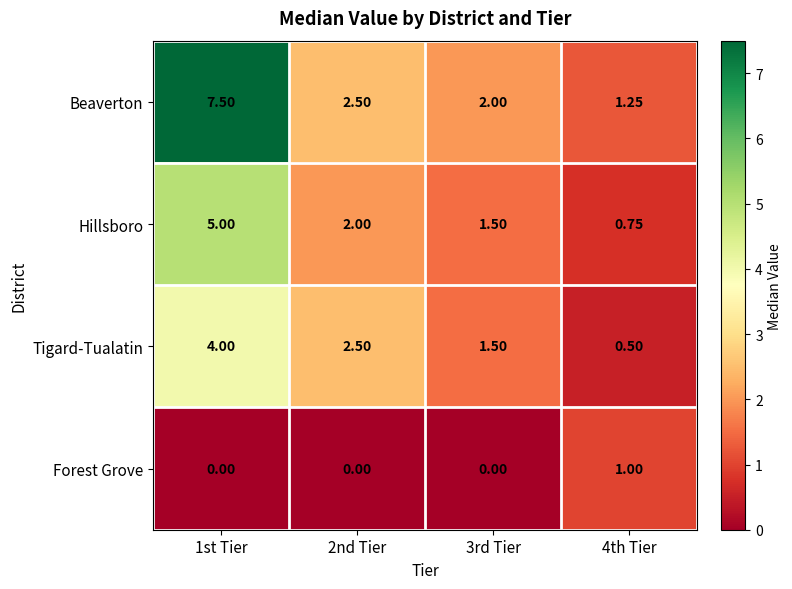

At 4th Tier, list the series in order from smallest to largest.

Tigard-Tualatin, Hillsboro, Forest Grove, Beaverton